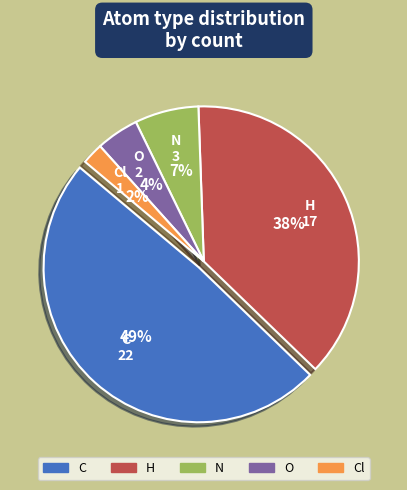

To the nearest percent, what portion does O represent?

4%